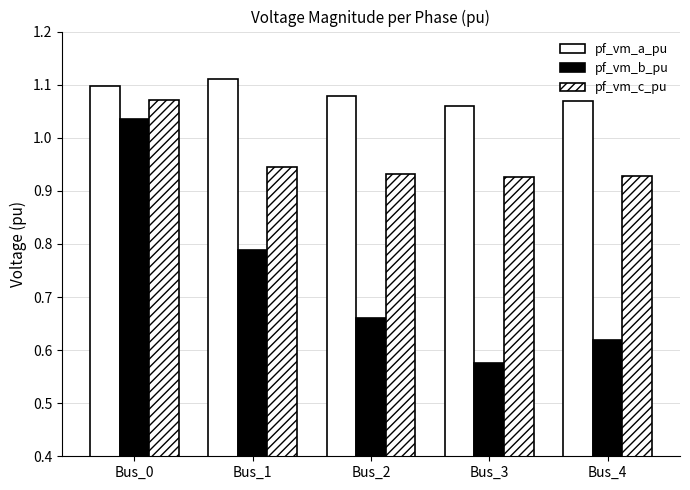

Are the bars grouped side by side (vs. stacked)?

Yes